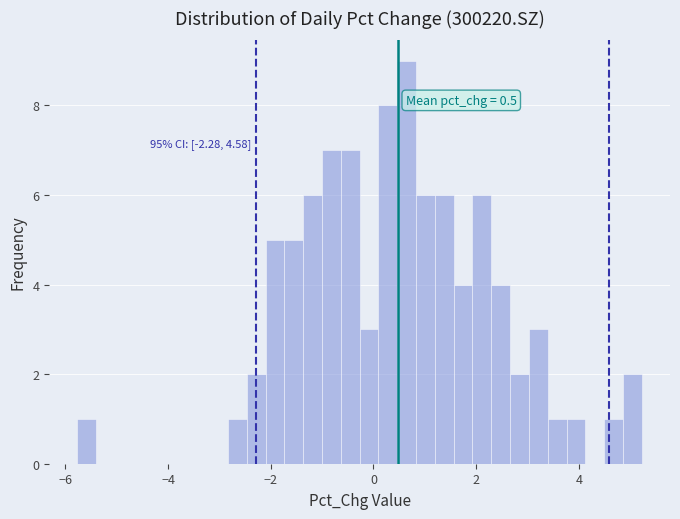

Around what value on the x-axis is the tallest bar? Give the approximate position of its centre, as read against the axis.

0.6